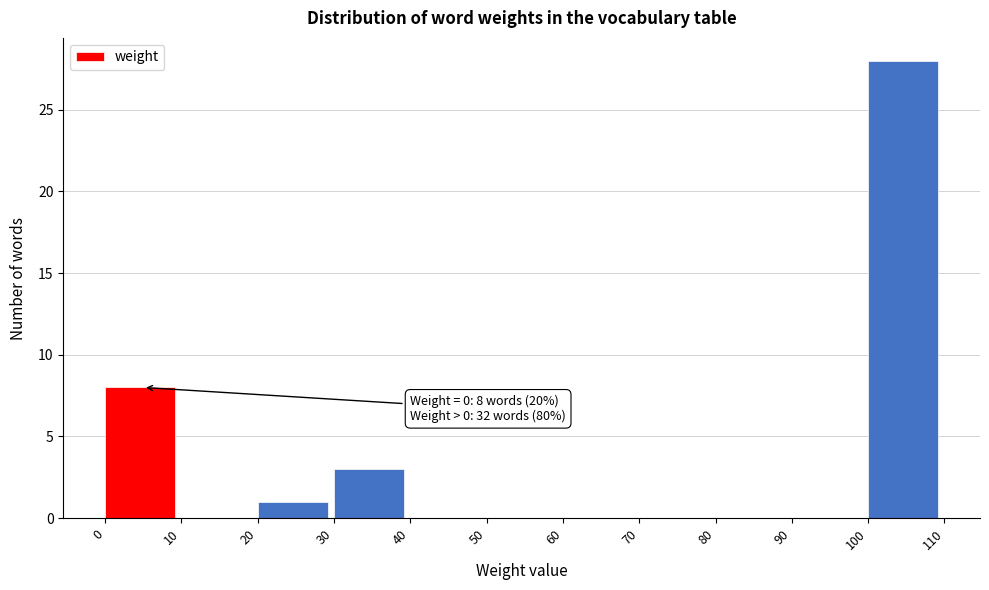

Over which range of the x-axis is the bar tallest?

100 to 110